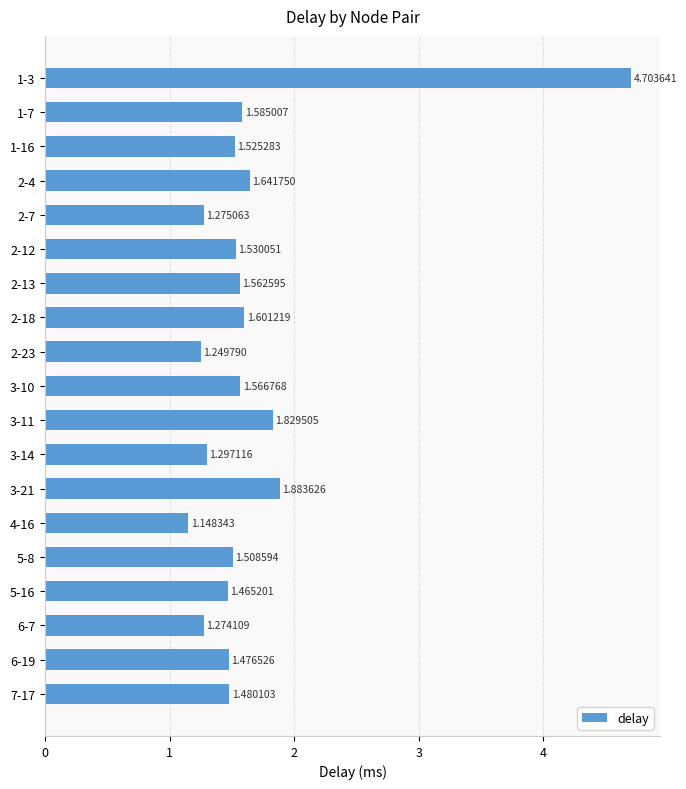

Which has a higher value, 2-13 or 1-16?

2-13